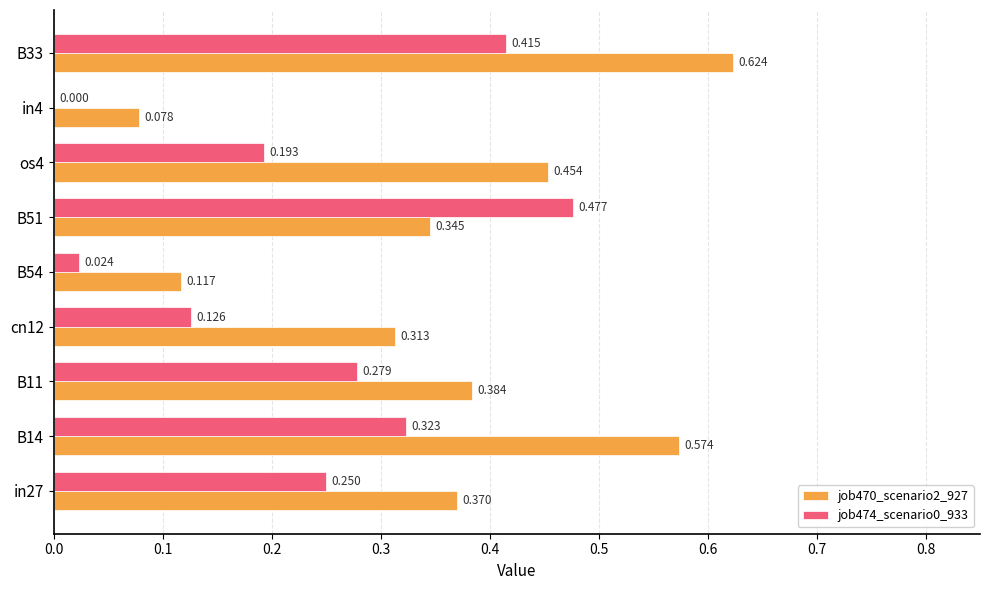

Is the value of job474_scenario0_933 at in4 greater than the value of job470_scenario2_927 at os4?

No